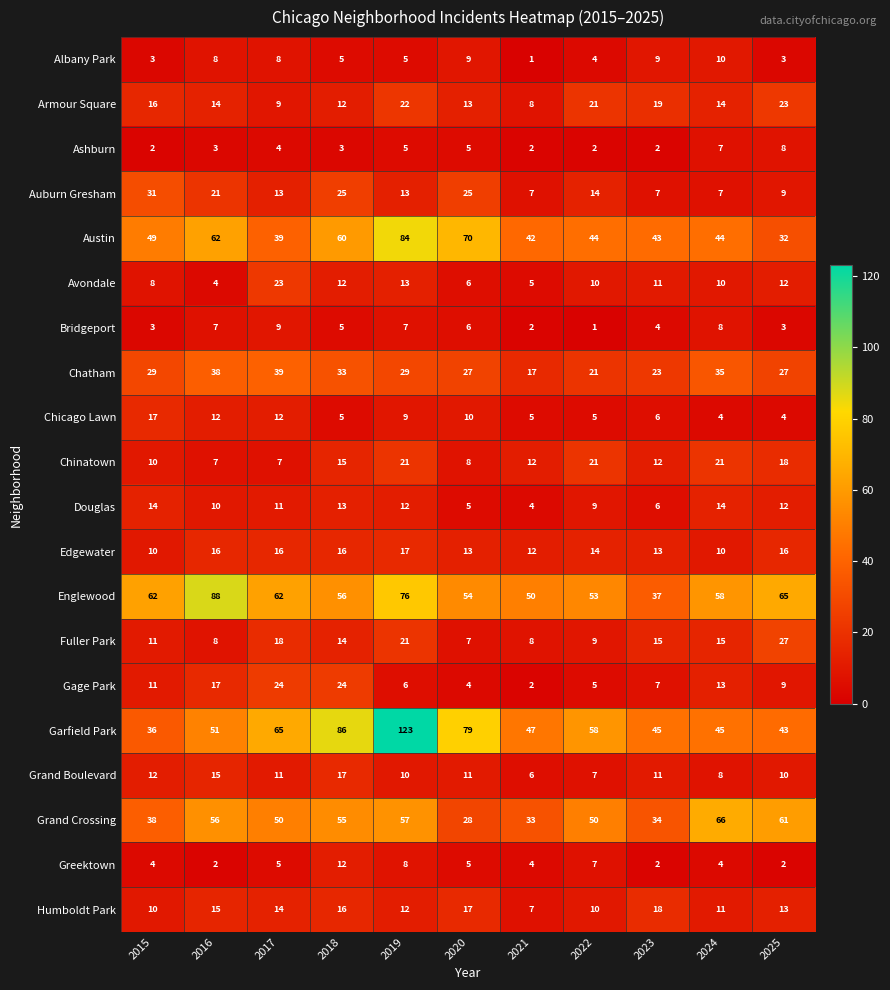

The Chinatown series shows 3 at 2016. True or false?

False